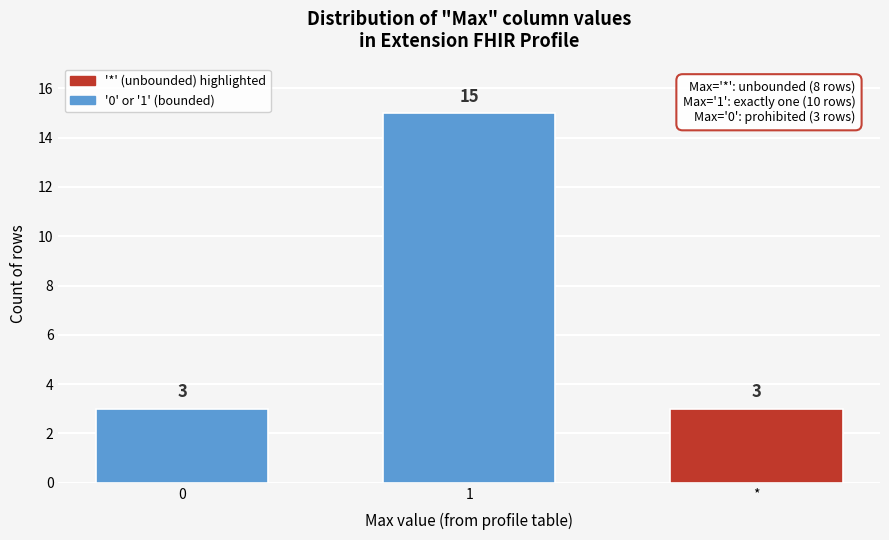

Reading right to left, what are all the values shown in this chart?

3	15	3